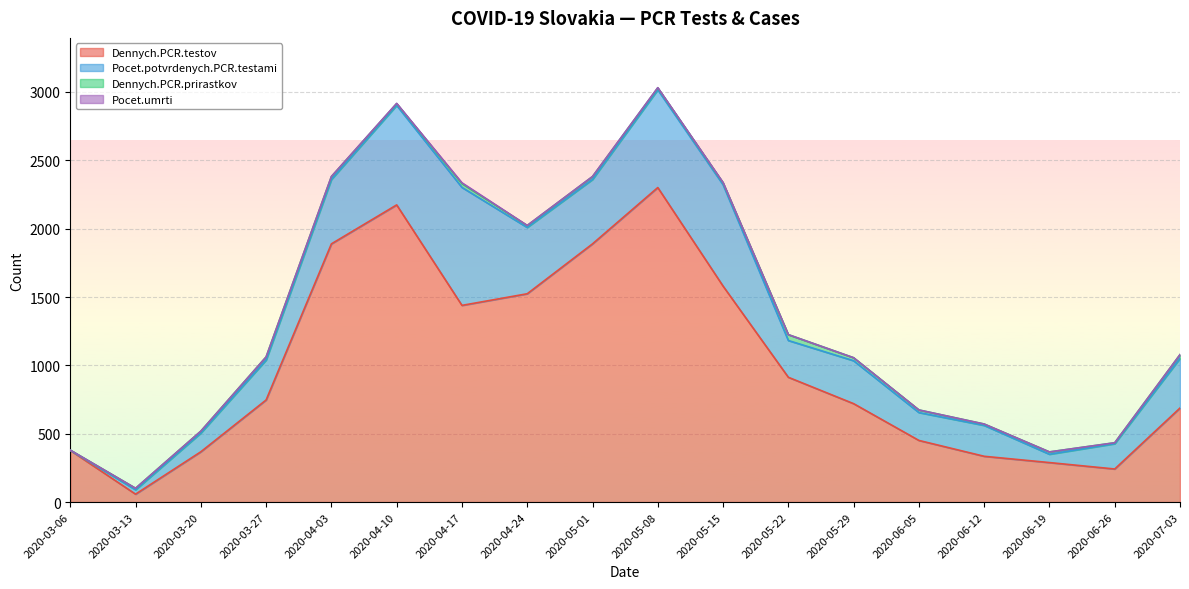

Read the Dennych.PCR.prirastkov value at 2020-03-27, to the nearest 10.

20